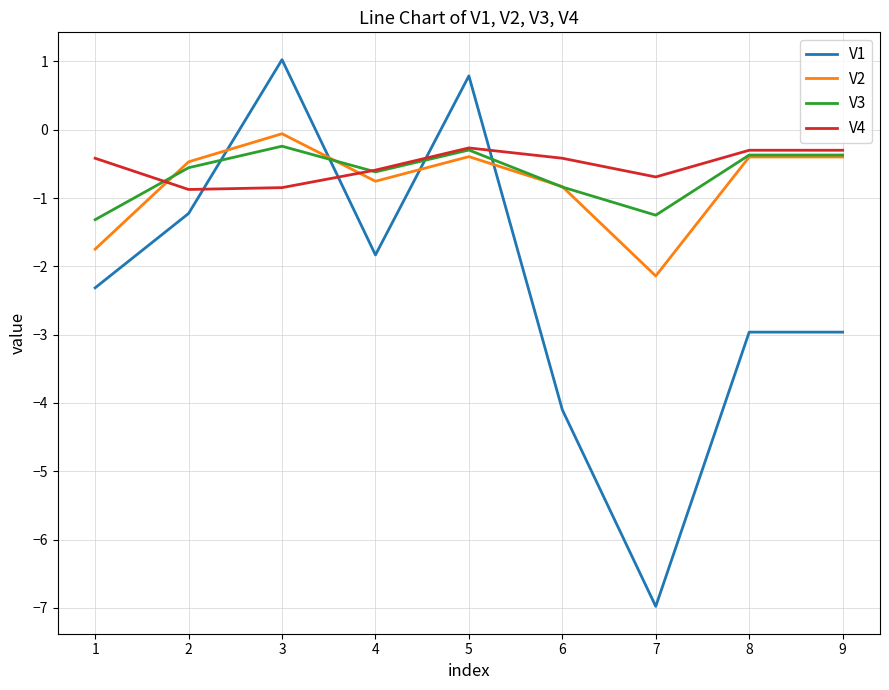

What is the minimum value shown in the chart?

-7.0